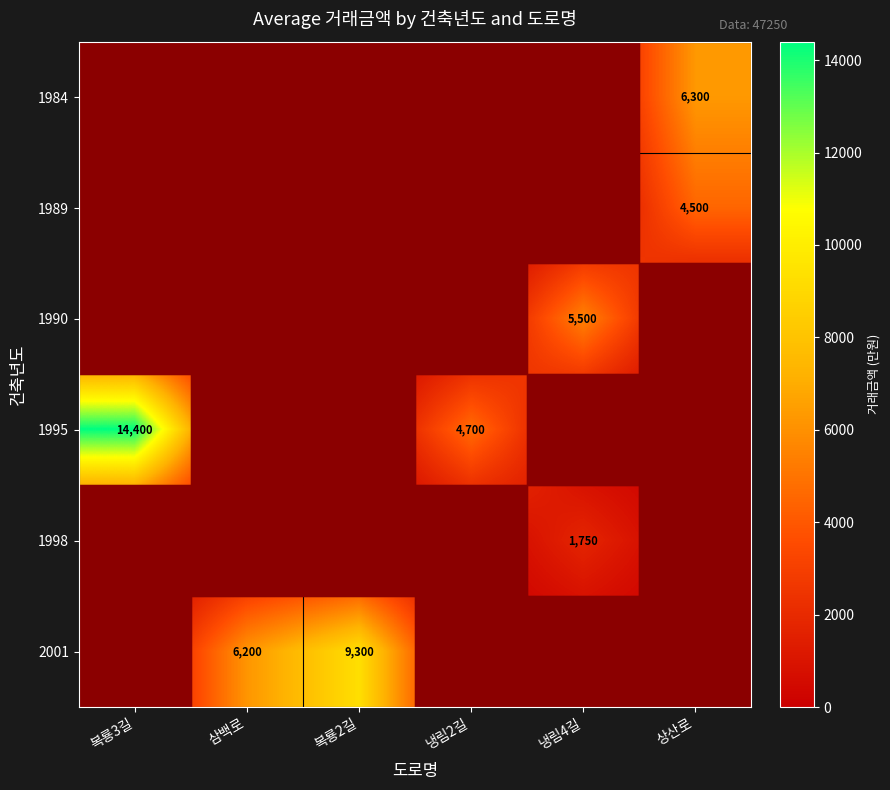

The 1998 series shows 1750 at 냉림4길. True or false?

True